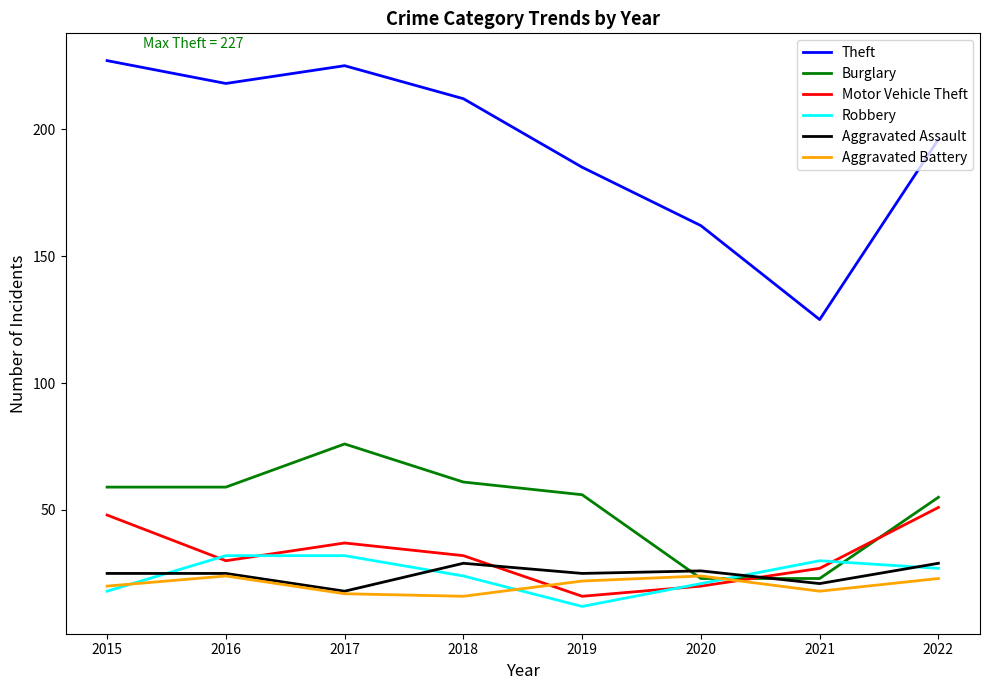

At 2021, list the series in order from largest to smallest.

Theft, Robbery, Motor Vehicle Theft, Burglary, Aggravated Assault, Aggravated Battery